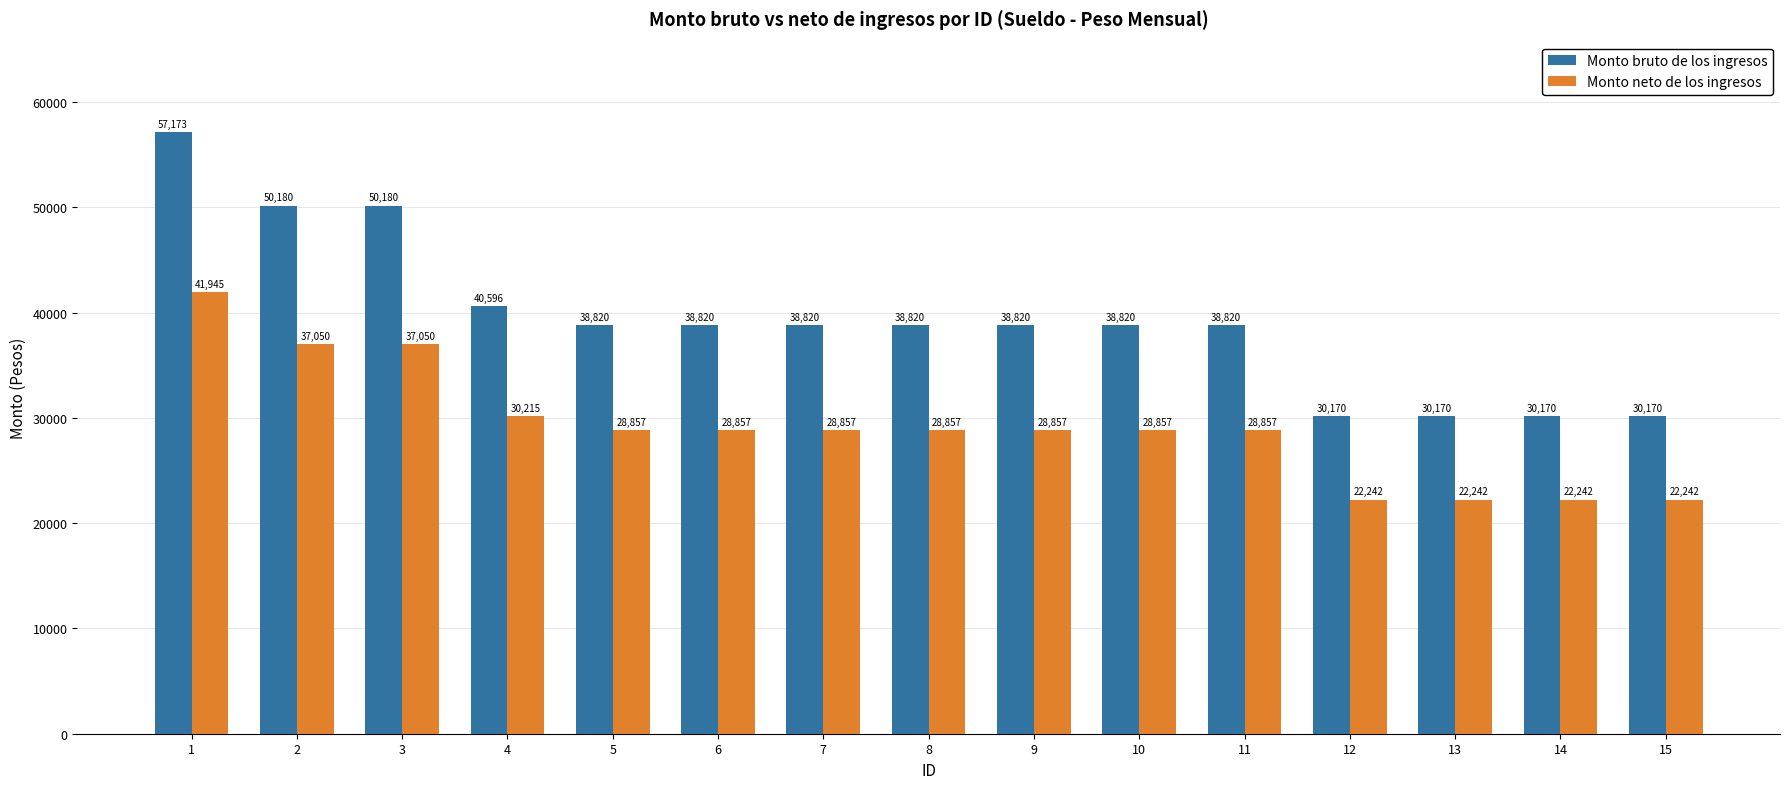

The value of Monto bruto de los ingresos at 2 is 71926.8. True or false?

False